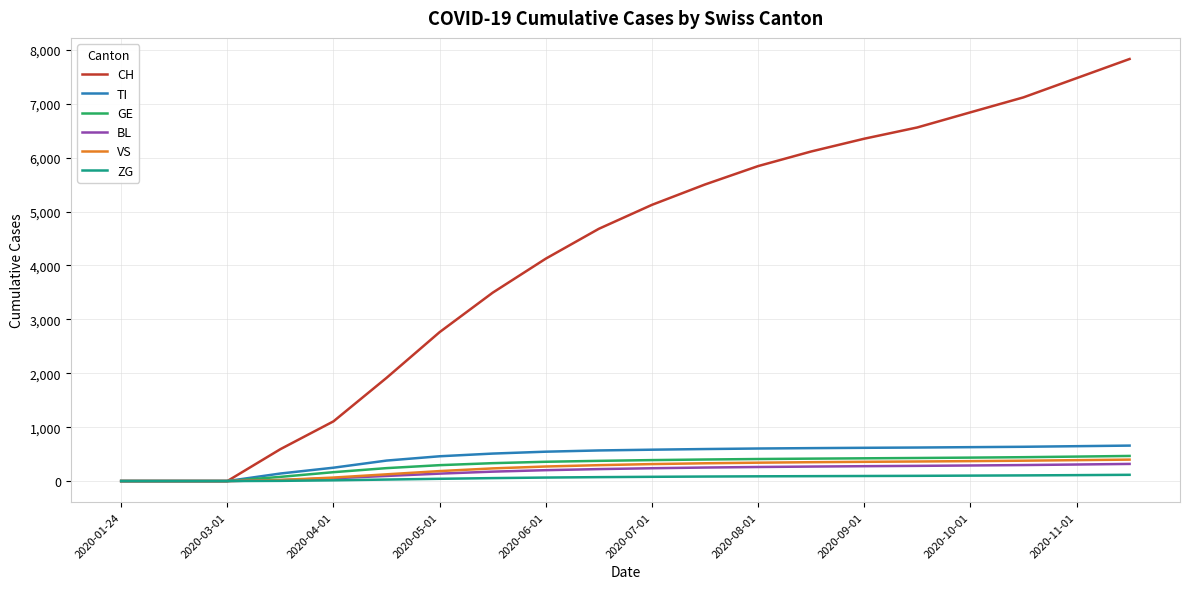

What is the average value of the CH series?

4172